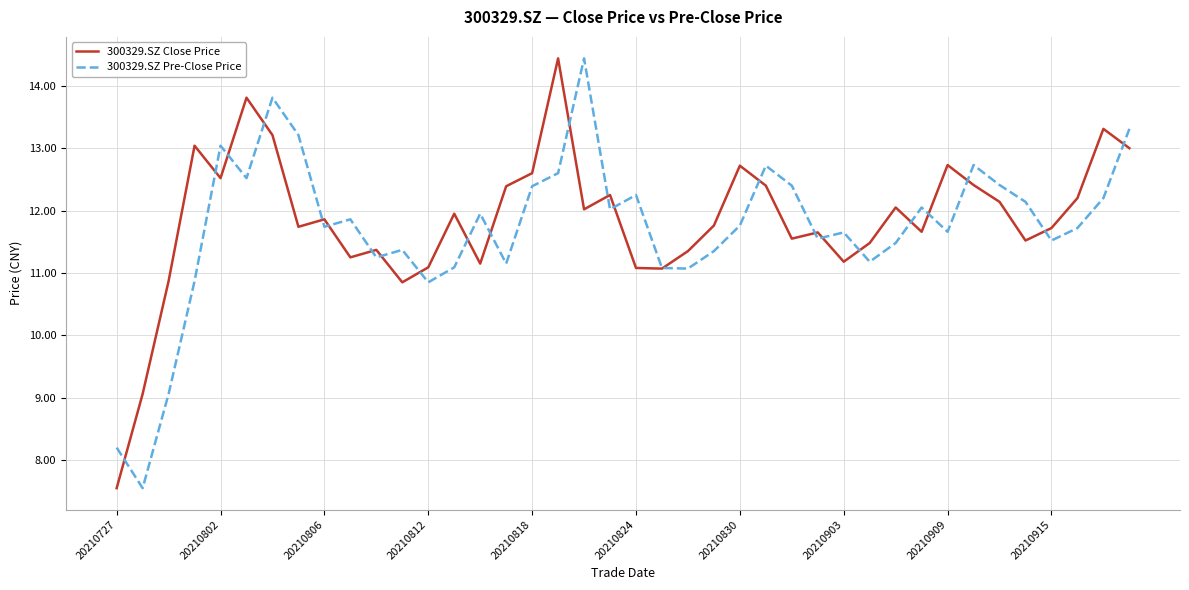

What is the maximum value for 300329.SZ Close Price?

14.4